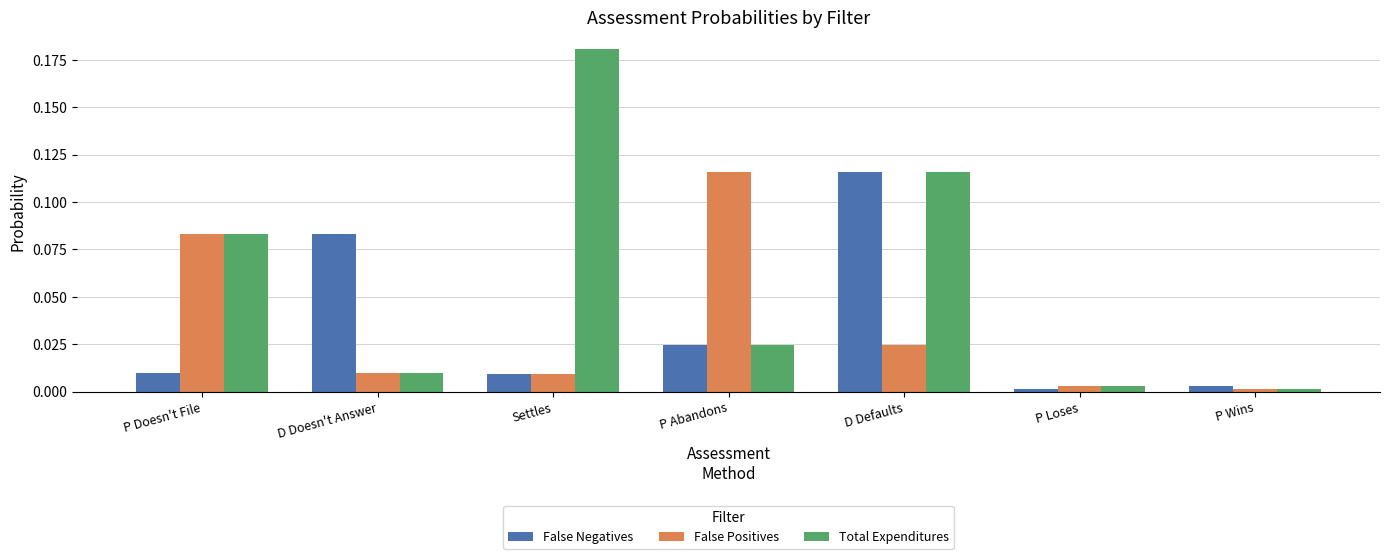

Between D Defaults and P Loses, which series saw the biggest shift?

False Negatives